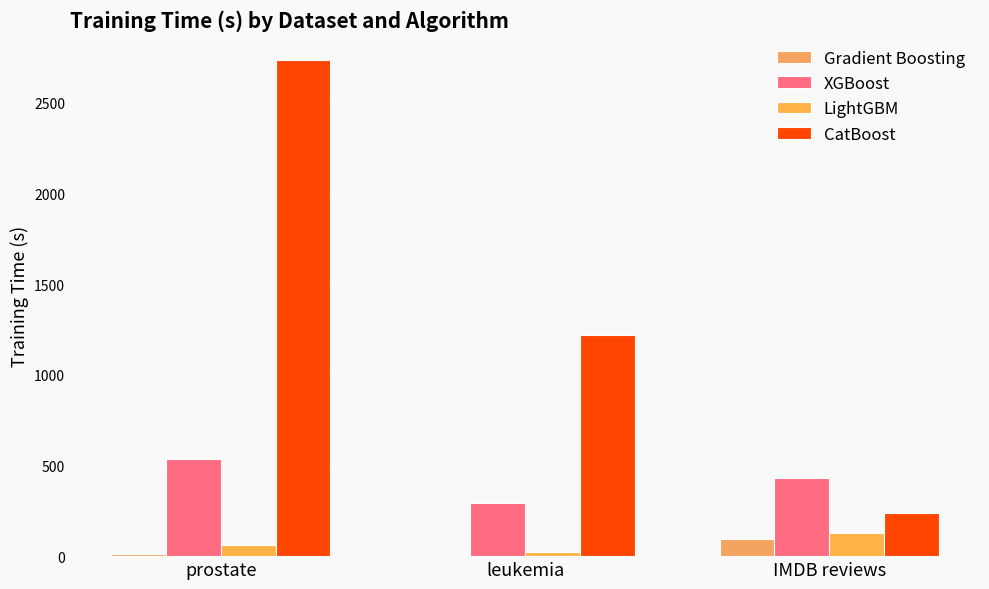

At which label does XGBoost reach its minimum?

leukemia